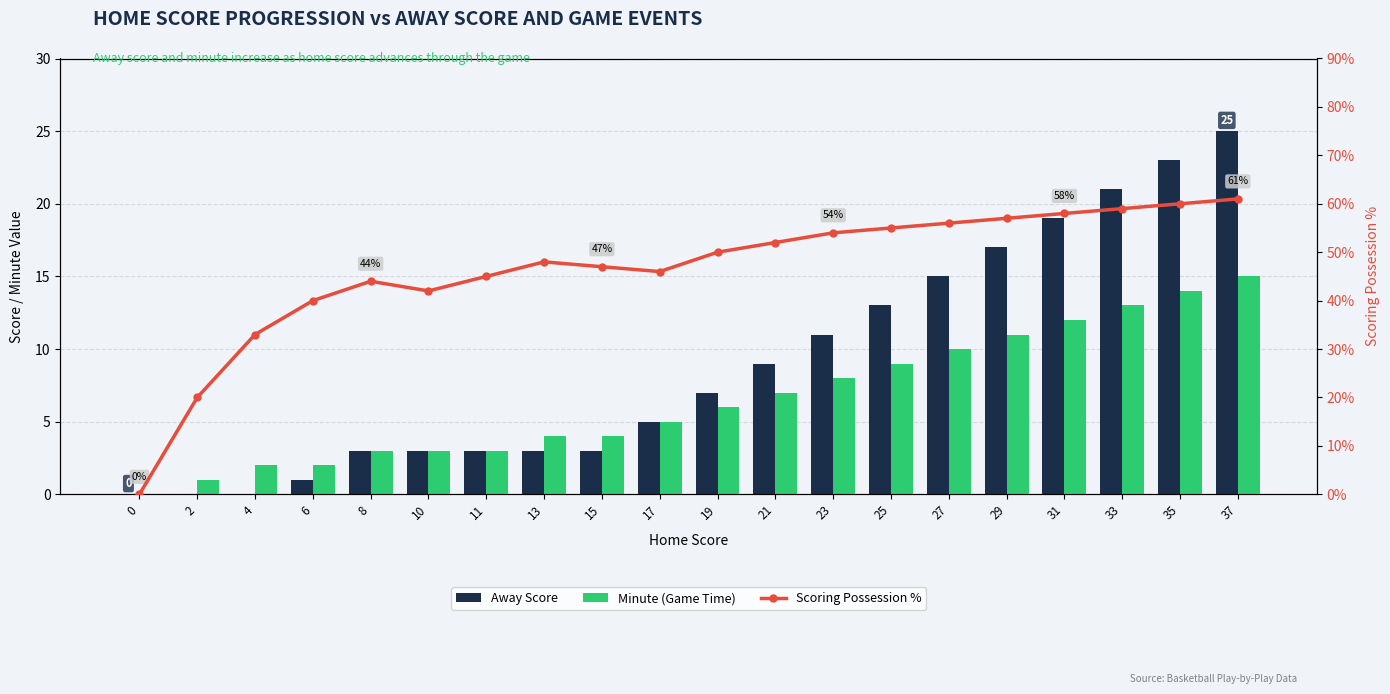

What is the difference between the Away Score values at 25 and 35?

10